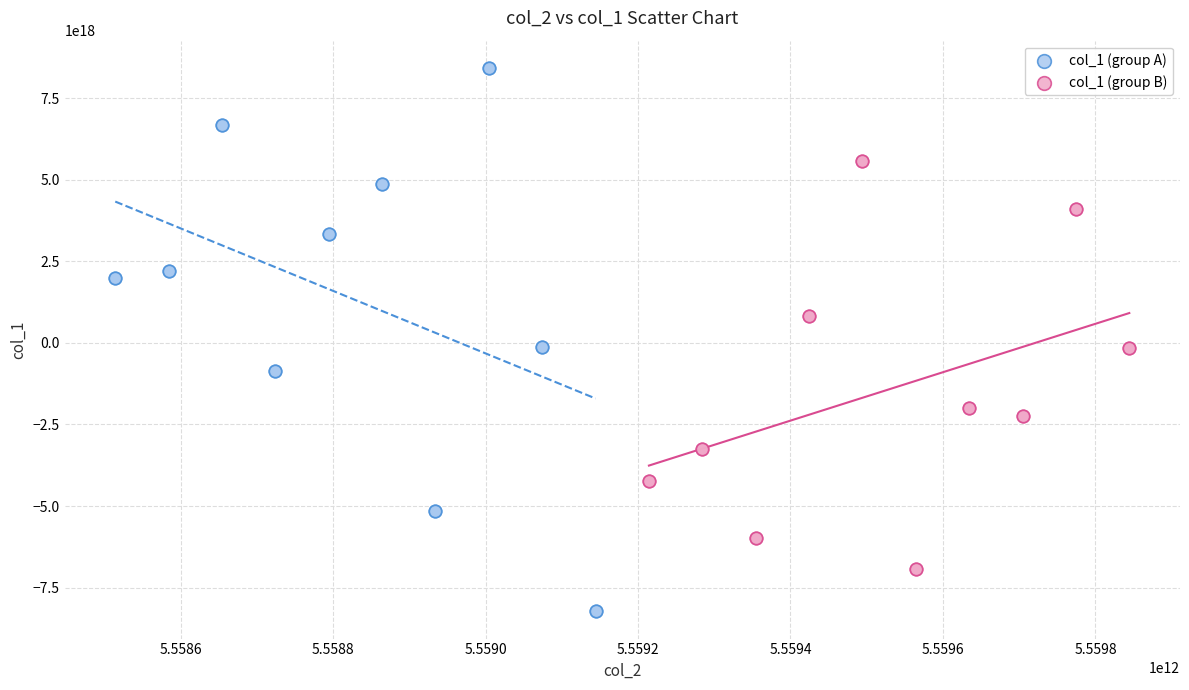

Which series reaches the maximum Y coordinate?

col_1 (group A)